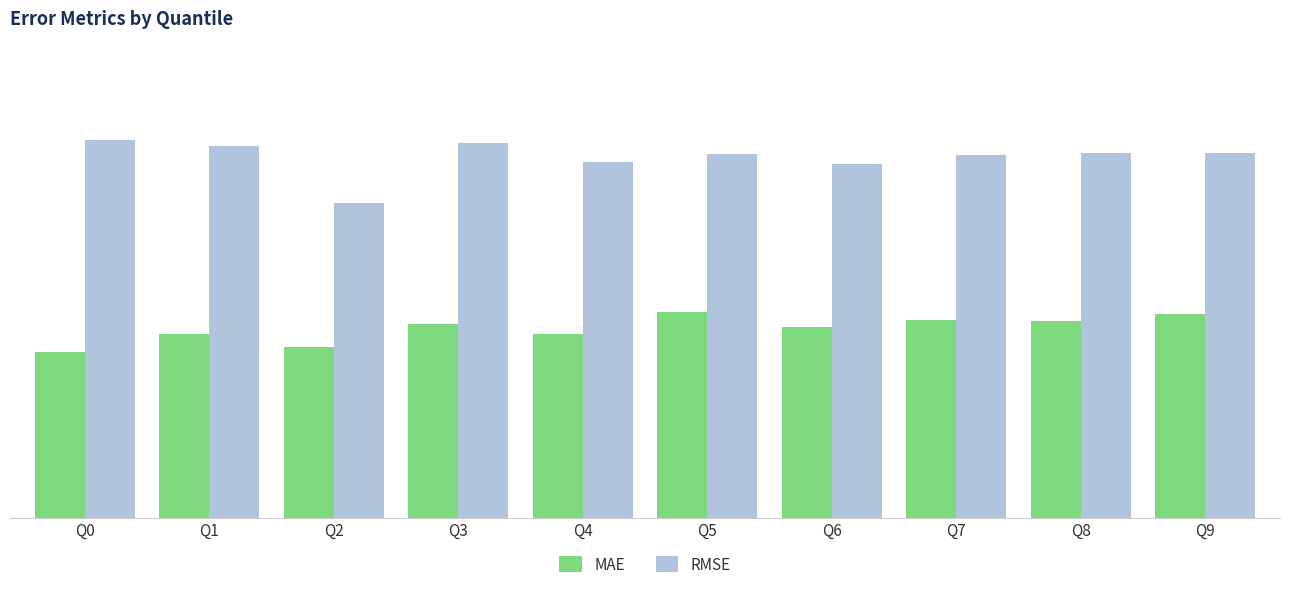

What is the difference between the MAE values at Q1 and Q6?

0.1